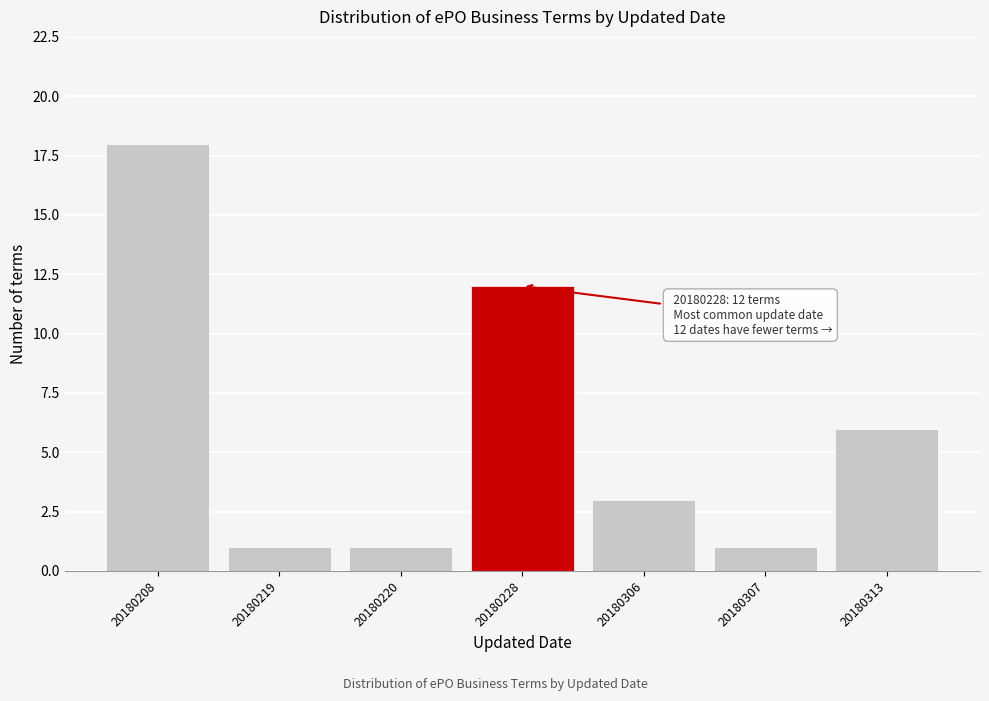

Reading right to left, what are all the values shown in this chart?

20180313=6	20180307=1	20180306=3	20180228=12	20180220=1	20180219=1	20180208=18